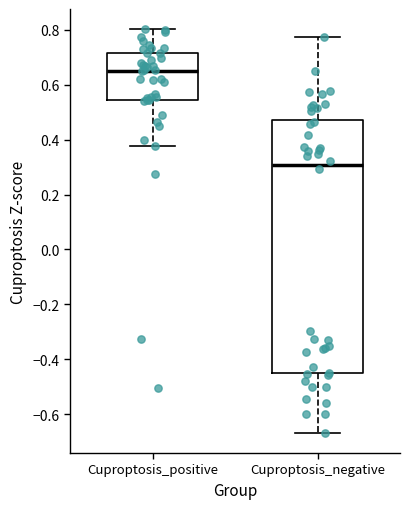

Reading left to right, transcribe this box plot: for each box, give where its median line is, the range the box spans, and where its two whiskers end, as read against the y-axis. The values are not printed on the chart, so give them approximately, as read against the axis.

Cuproptosis_positive: median 0.66, box 0.54 to 0.72, whiskers 0.38 to 0.80
Cuproptosis_negative: median 0.30, box -0.46 to 0.48, whiskers -0.66 to 0.78